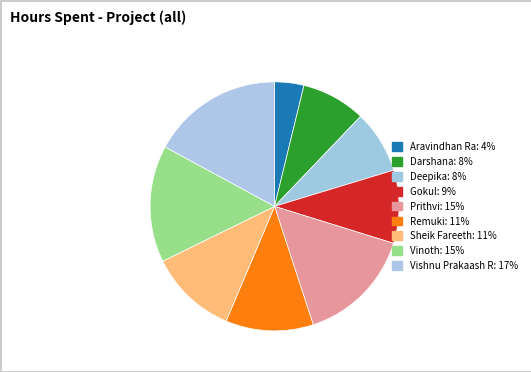

True or false: Aravindhan Ra accounts for 4% of the total.

True